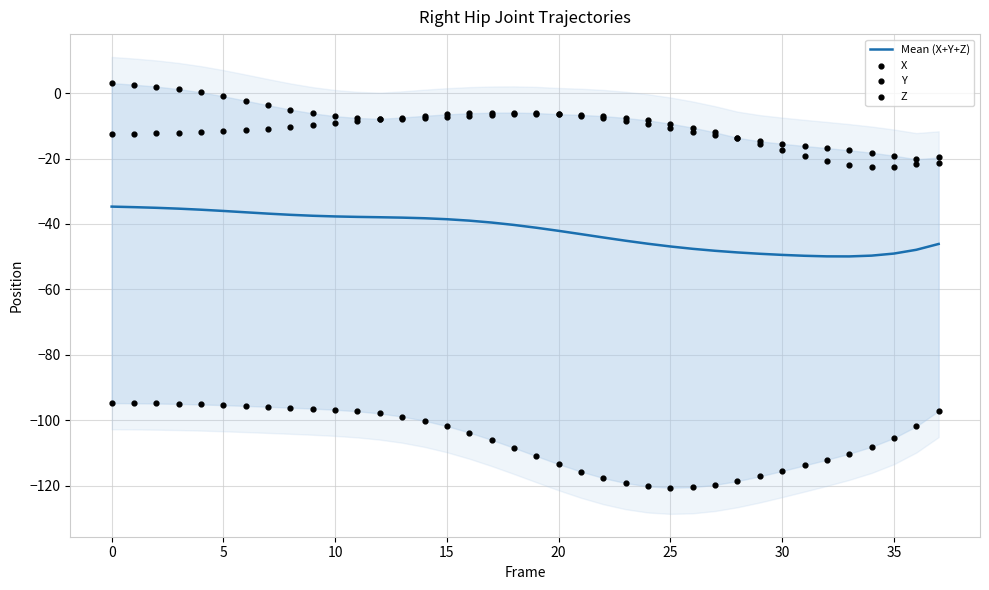

Which series has the largest total across all categories?

Y